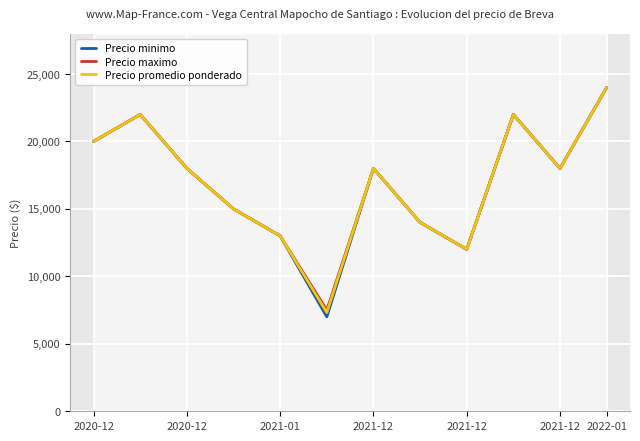

What is the maximum value for Precio promedio ponderado?

24000